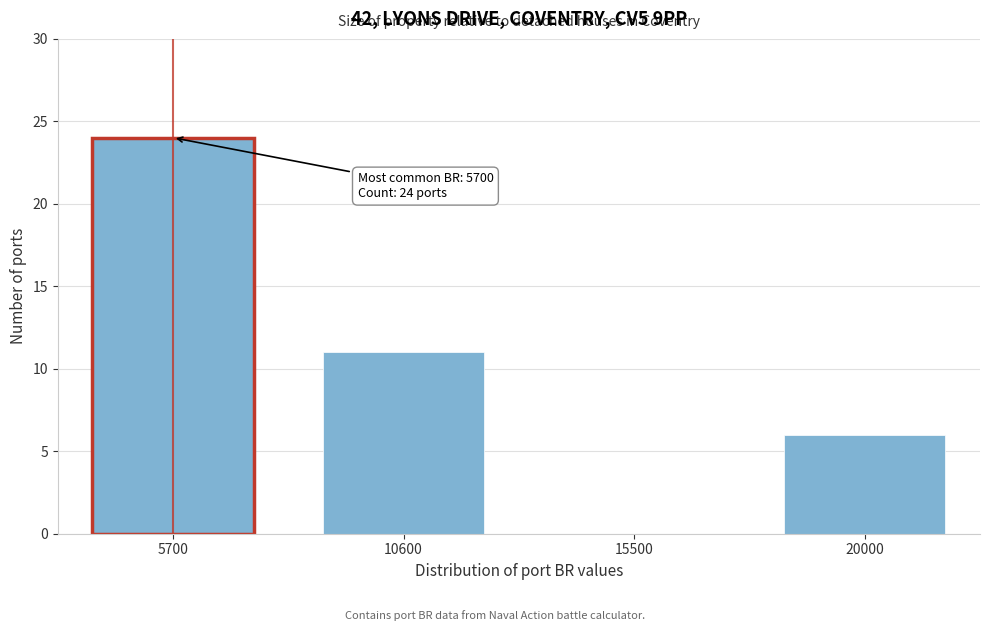

Reading right to left, transcribe all the data shown in this chart.

20000=6	15500=0	10600=11	5700=24